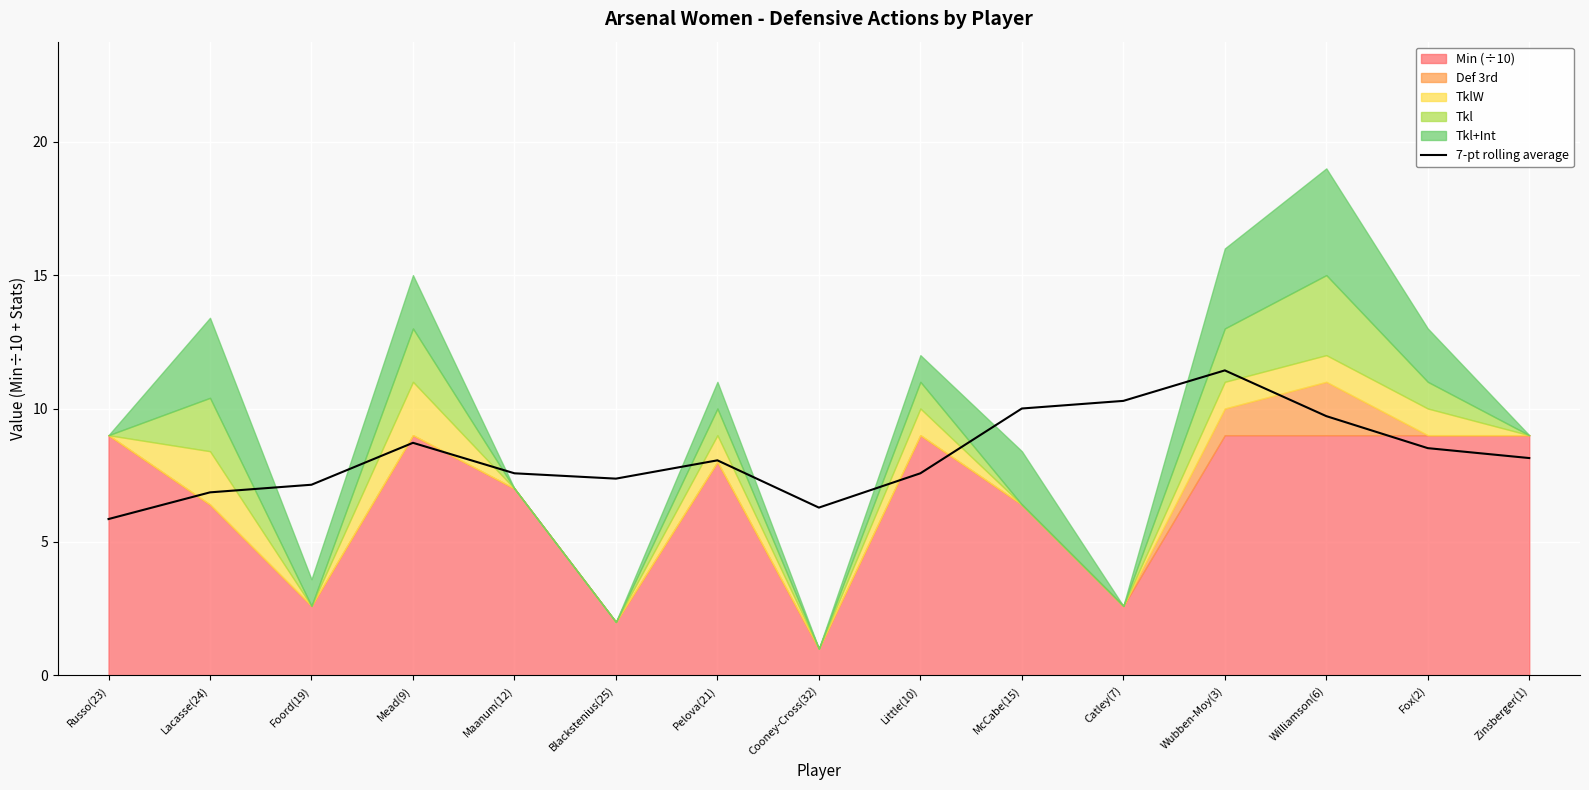

At which label does 7-pt rolling average reach its peak?

Wubben-Moy(3)